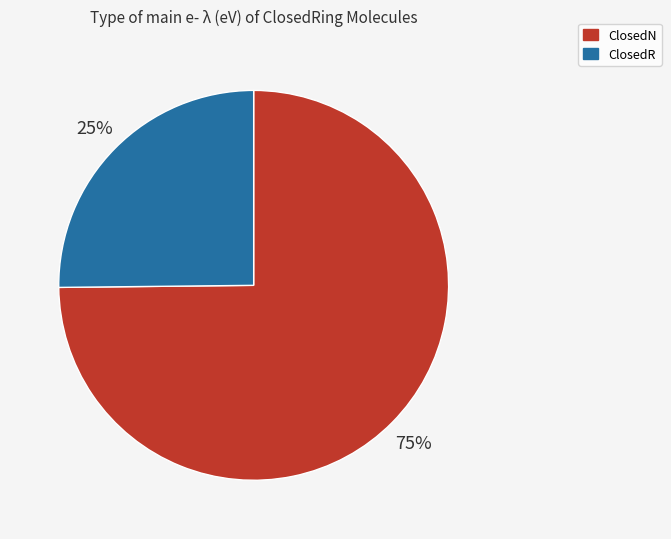

What percentage is the ClosedR slice, to the nearest percent?

25%